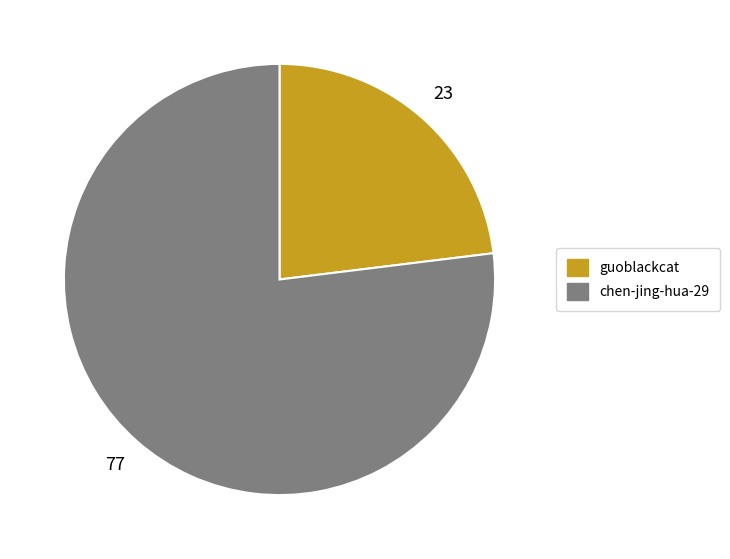

Do guoblackcat and chen-jing-hua-29 together represent more than half of the pie?

Yes